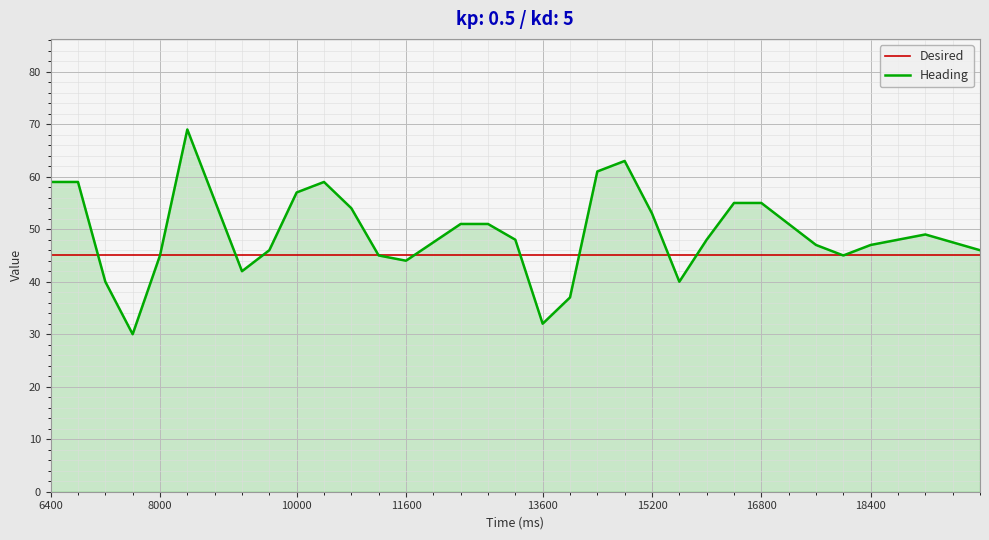

Rank the series by their average value, from lowest to highest.

Desired, Heading